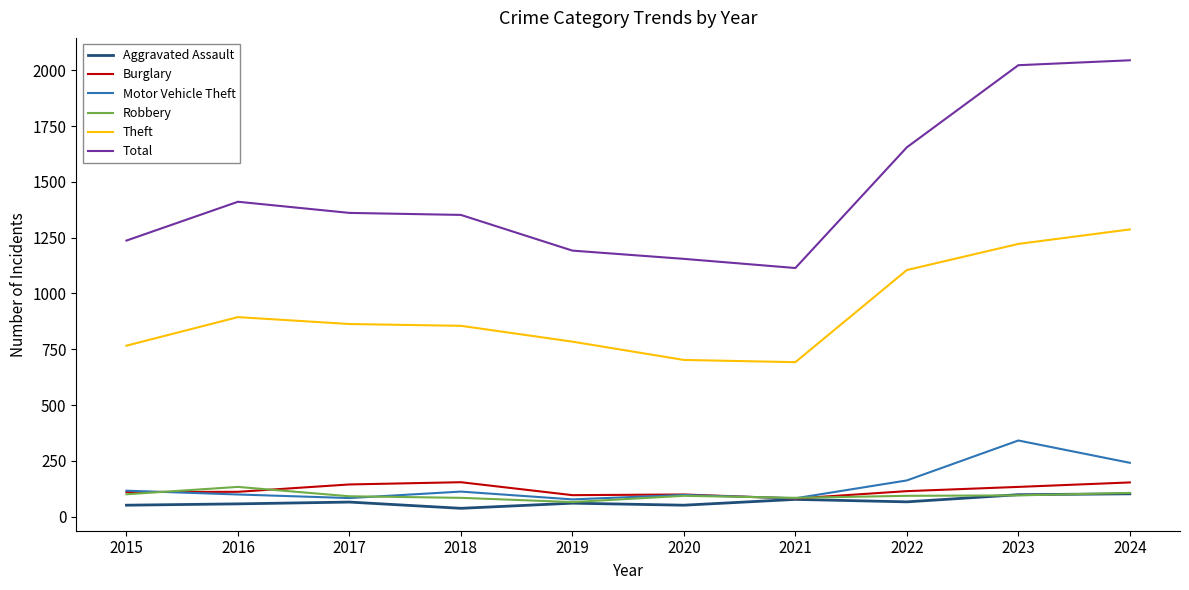

What is the average value of the Aggravated Assault series?

66